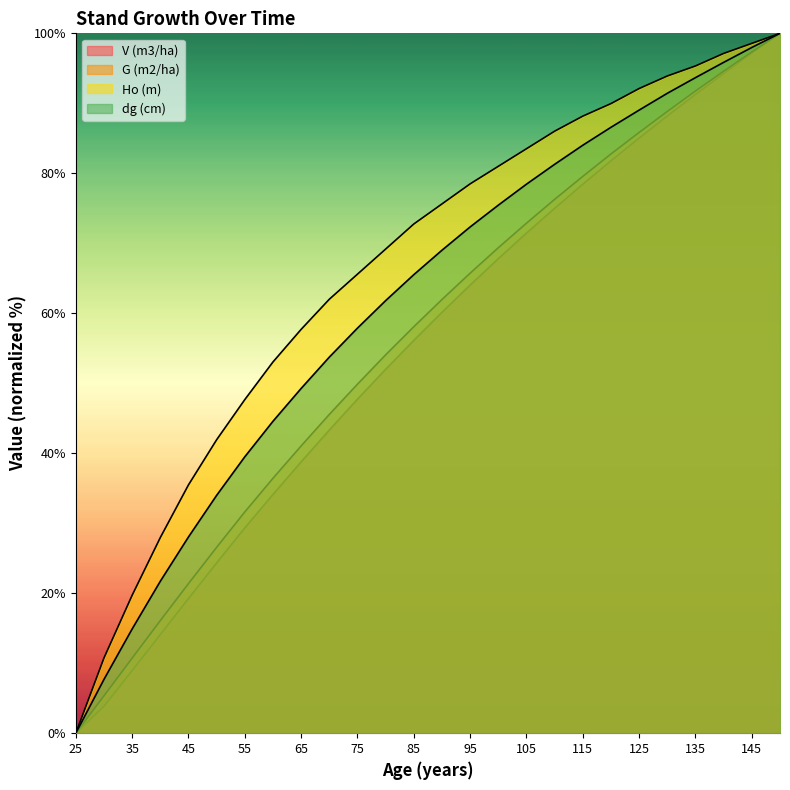

True or false: dg (cm) has more than 2 points higher than both neighbors.

False